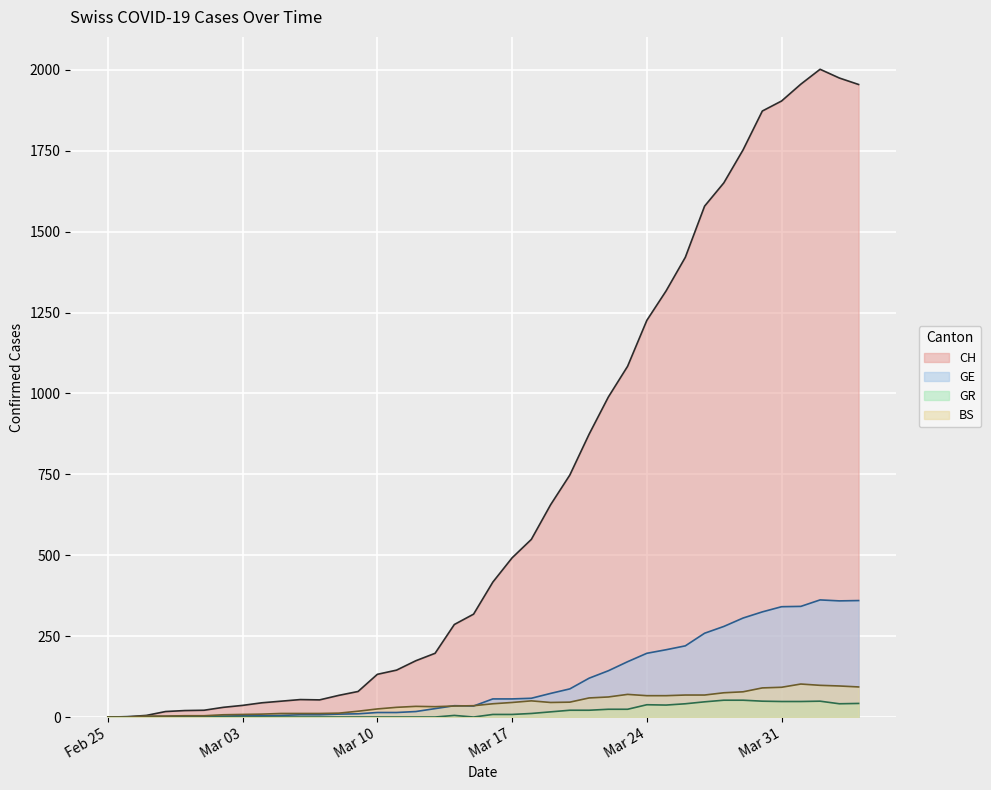

Which series has the widest spread of values?

CH